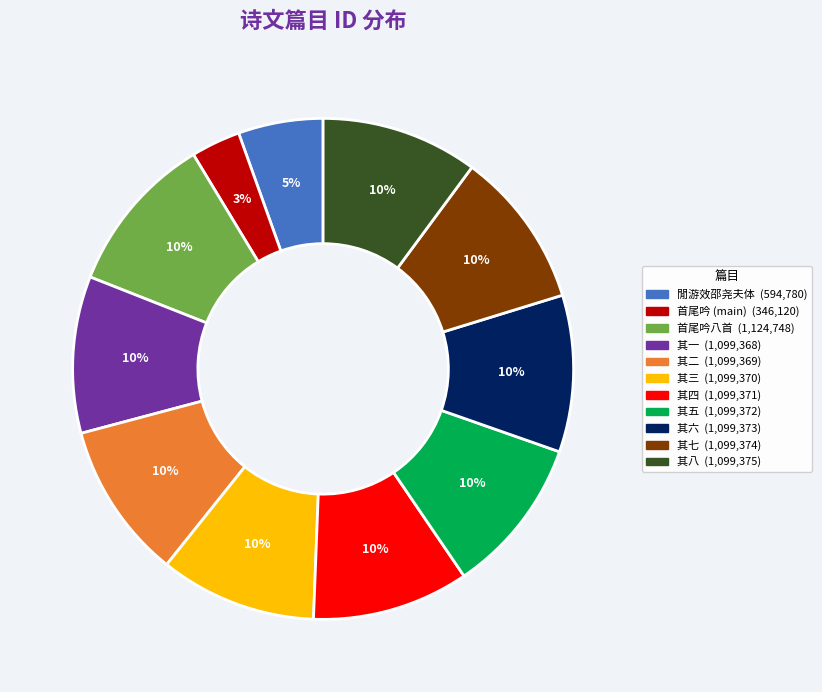

Is there a majority slice in this chart?

No